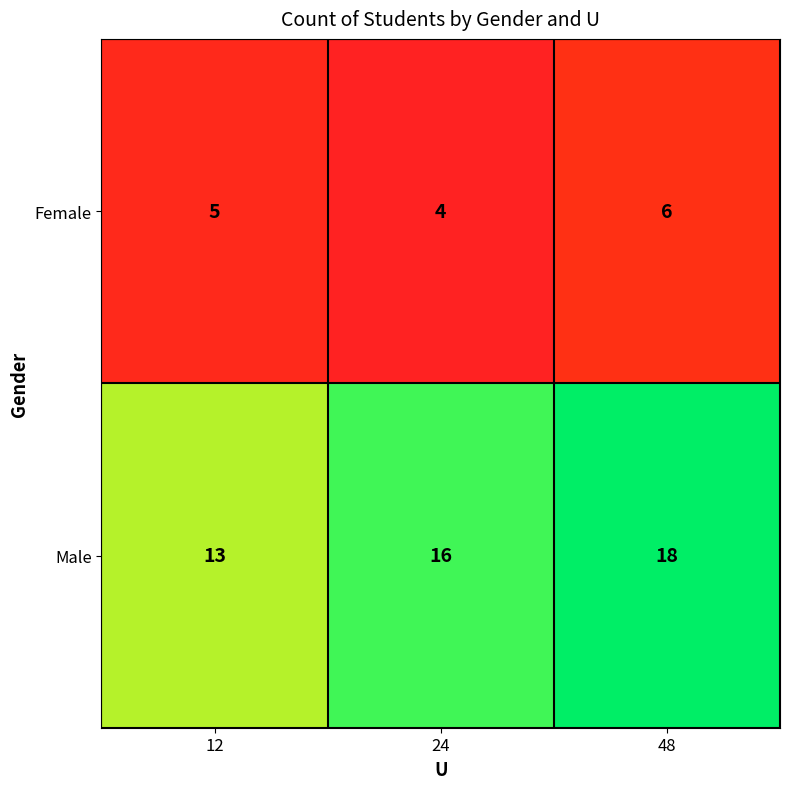

What value does the Female series have at 12?

5